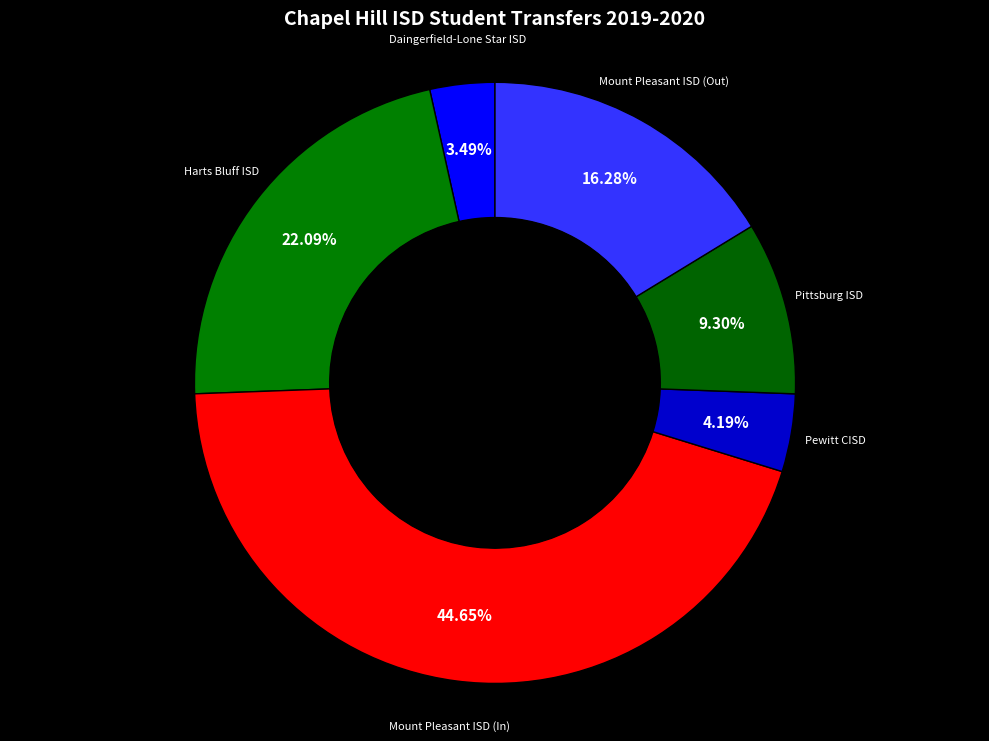

How many slices are in this pie chart?

6